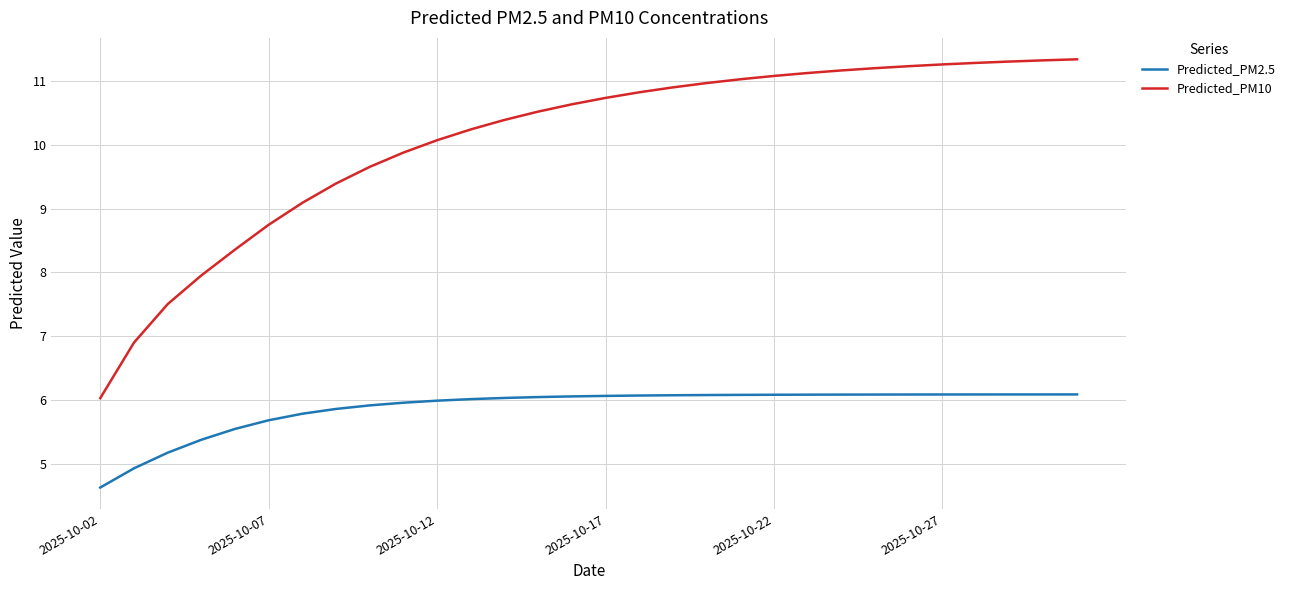

True or false: Predicted_PM10 and Predicted_PM2.5 intersect in this chart.

False